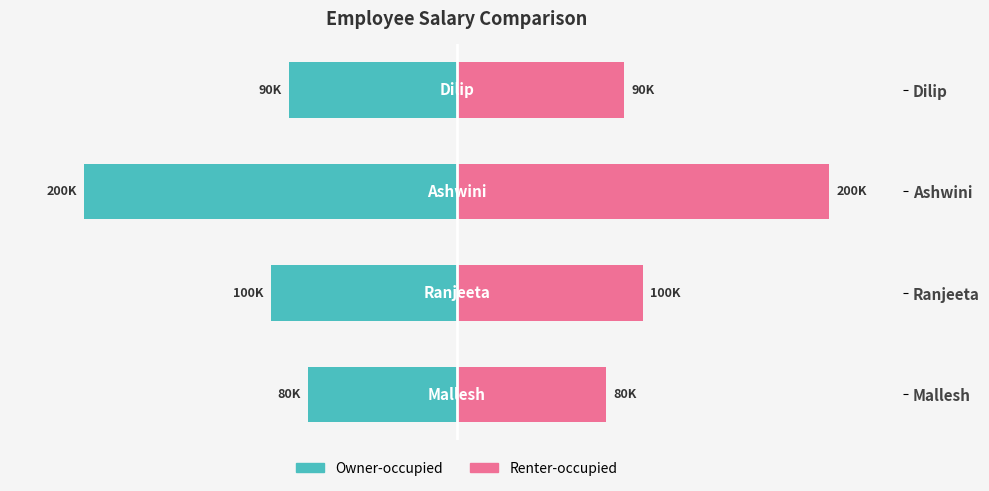

The value of Right-half at Mallesh is 14069. True or false?

False